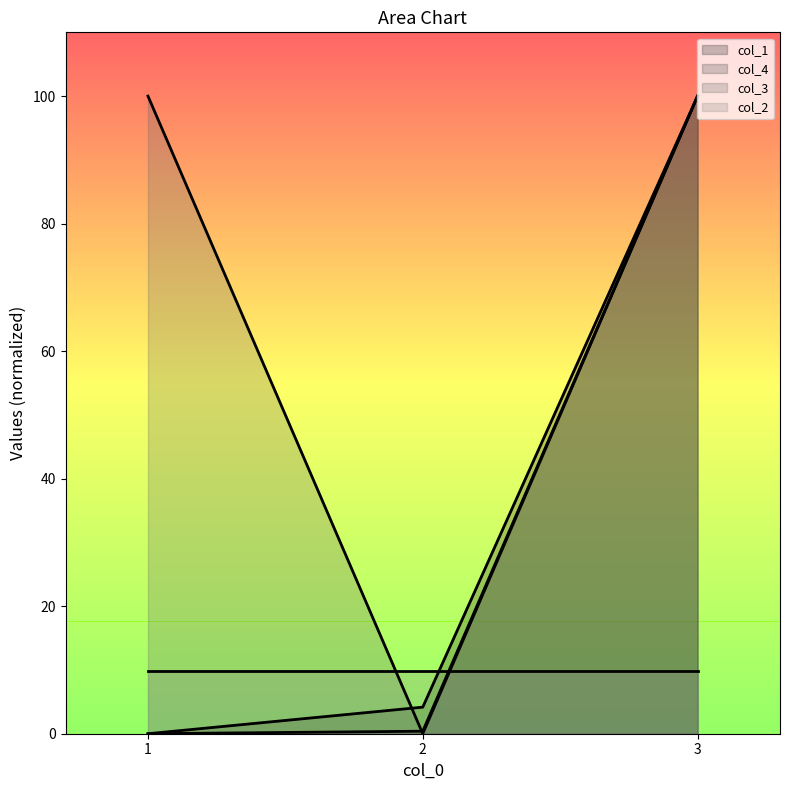

What is the spread (max minus min) of values at 1?

100.0